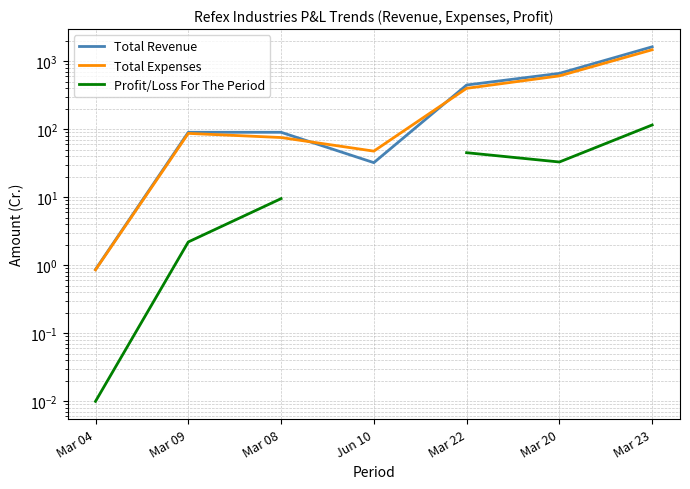

Which series has the largest range (max minus min)?

Total Revenue